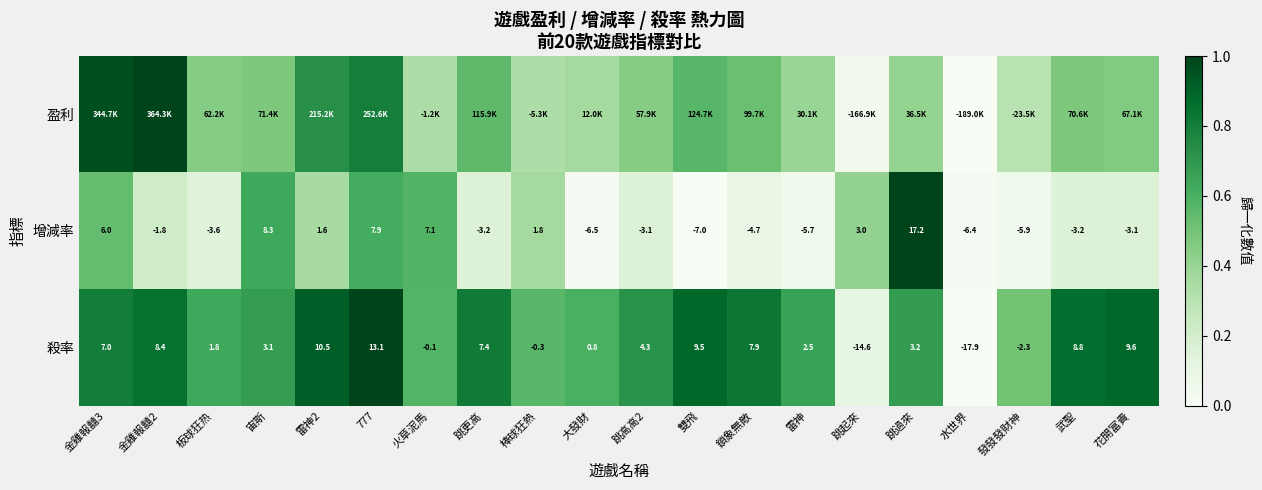

At which label does 增減率 reach its peak?

跳過來